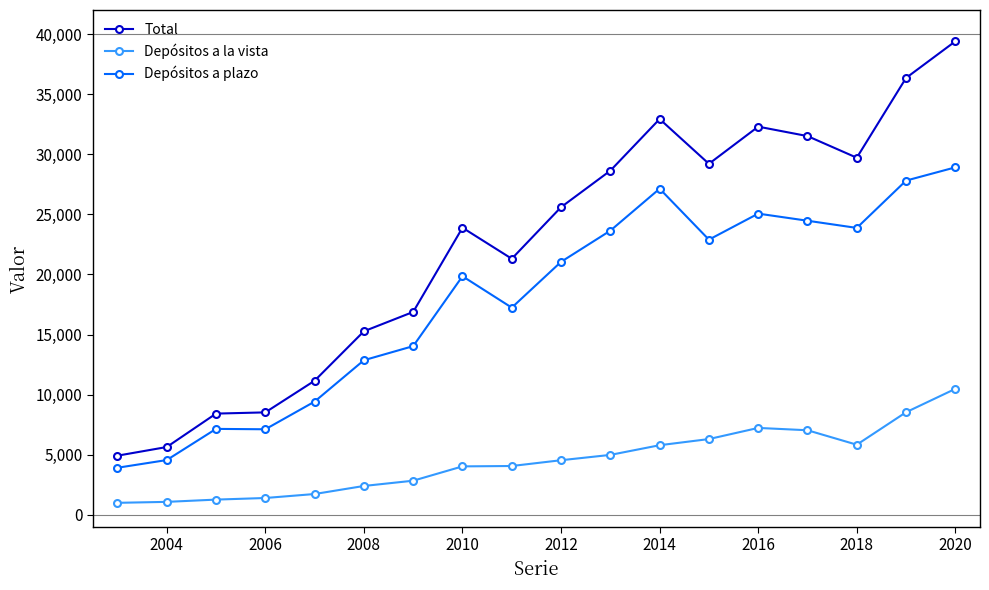

What is the minimum value shown in the chart?

1004.1